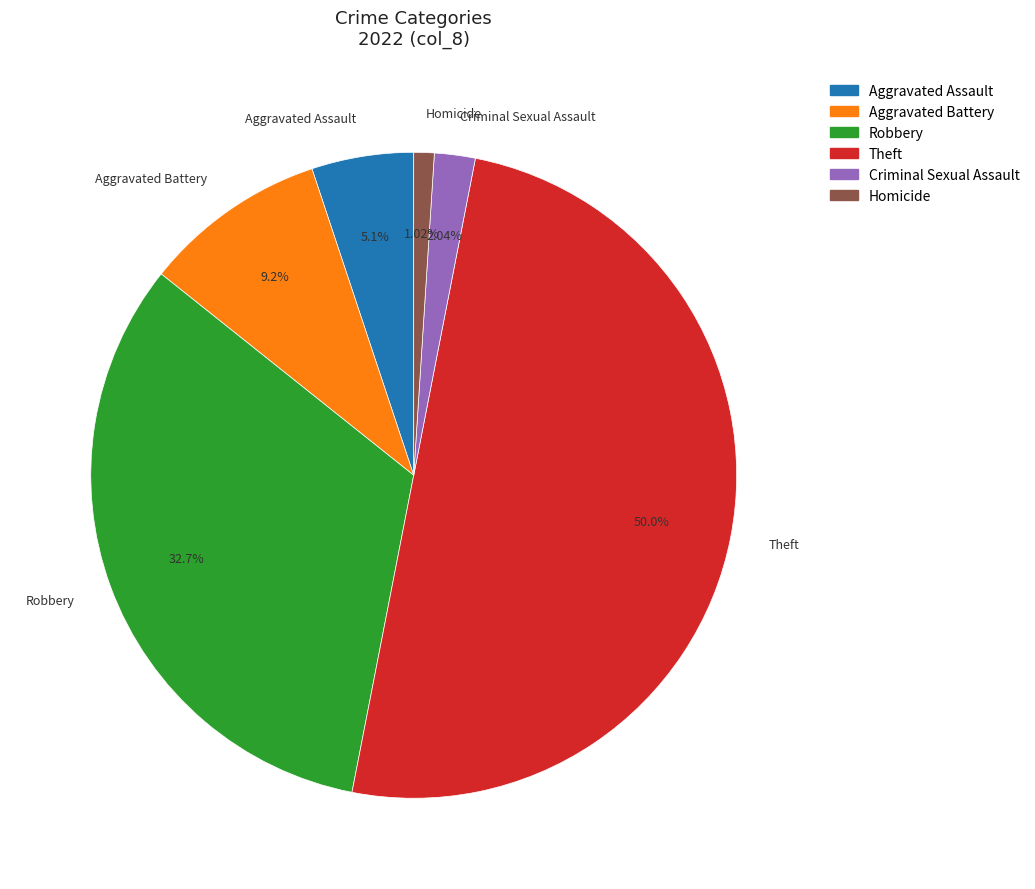

To the nearest percent, what is the difference between the largest and smallest slice percentages?

49%